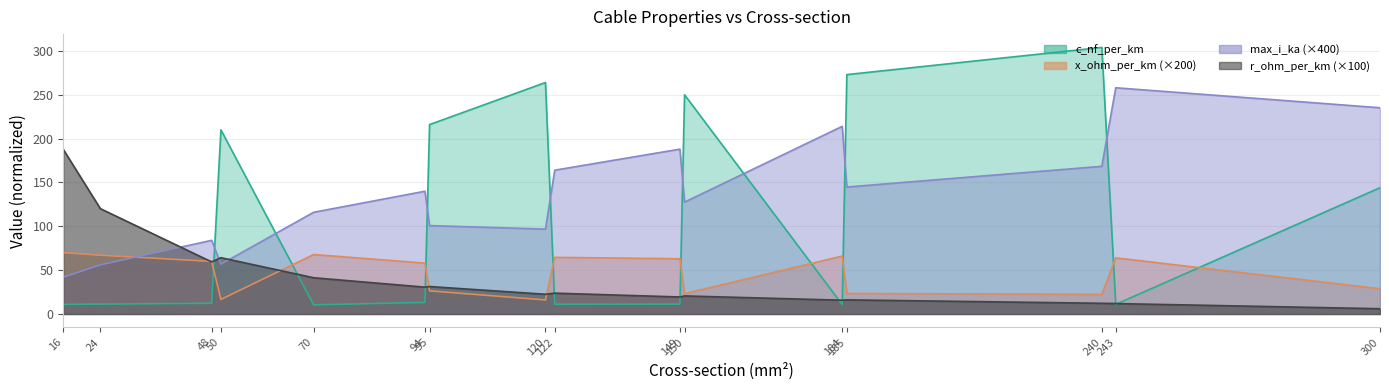

Reading left to right, what are all the values shown in this chart?

c_nf_per_km: 11.0	11.2	12.2	210.0	10.4	13.2	216.0	264.0	11.1	11.2	250.0	10.8	273.0	304.0	11.0	144.0
x_ohm_per_km: 70.0	67.0	60.0	16.6	67.8	58.0	26.4	16.0	64.6	63.0	23.2	66.0	23.4	22.4	64.0	28.8
max_i_ka: 42.0	56.0	84.0	56.8	116.0	140.0	100.8	96.8	164.0	188.0	127.6	214.0	144.8	168.4	258.0	235.2
r_ohm_per_km: 187.7	120.1	59.4	64.2	41.3	30.6	31.3	22.5	23.8	19.4	20.6	15.7	16.1	12.2	11.9	6.0